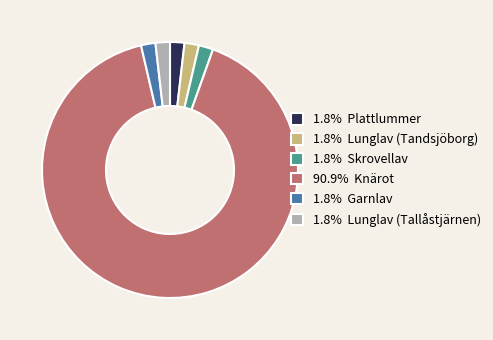

Is the sum of 1.8% Skrovellav and 90.9% Knärot greater than half?

Yes